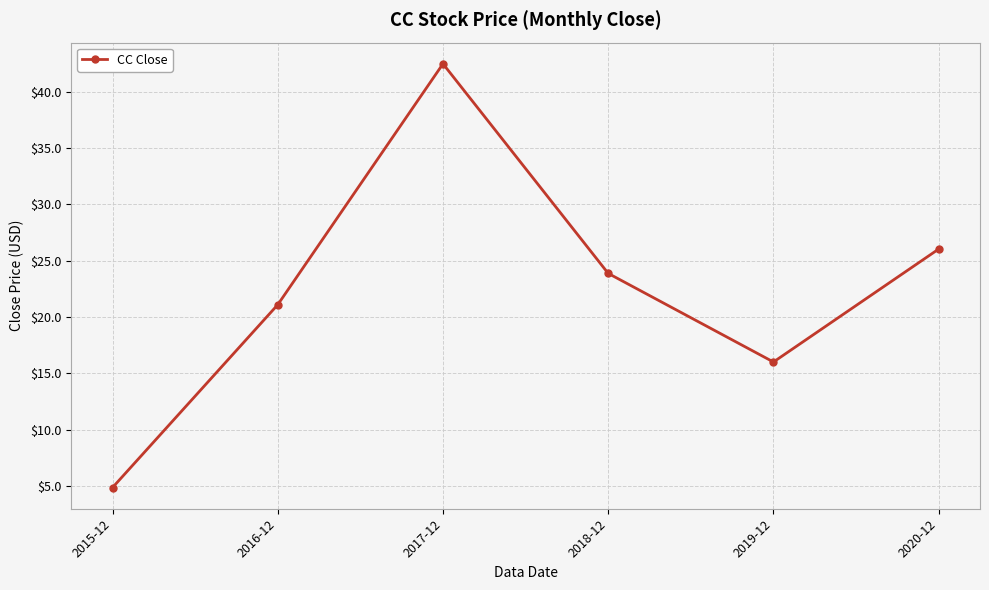

Rank the categories by value from highest to lowest.

2017-12, 2020-12, 2018-12, 2016-12, 2019-12, 2015-12